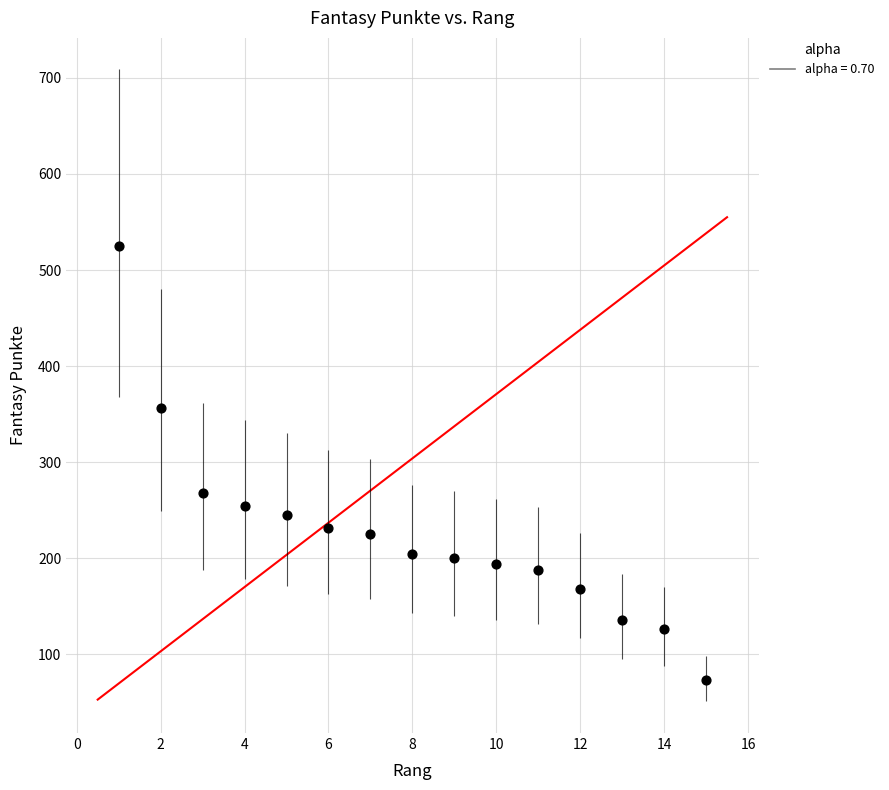

What is the range of X values (max minus min)?

14